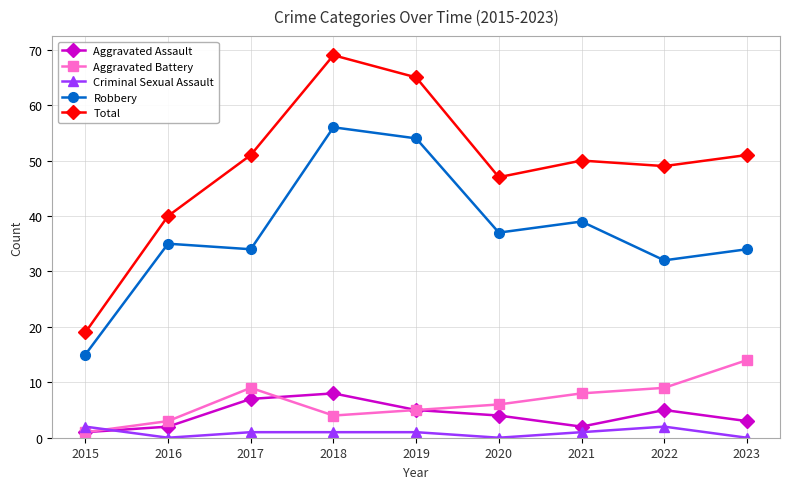

True or false: Aggravated Battery has a value of 4 at 2018.

True